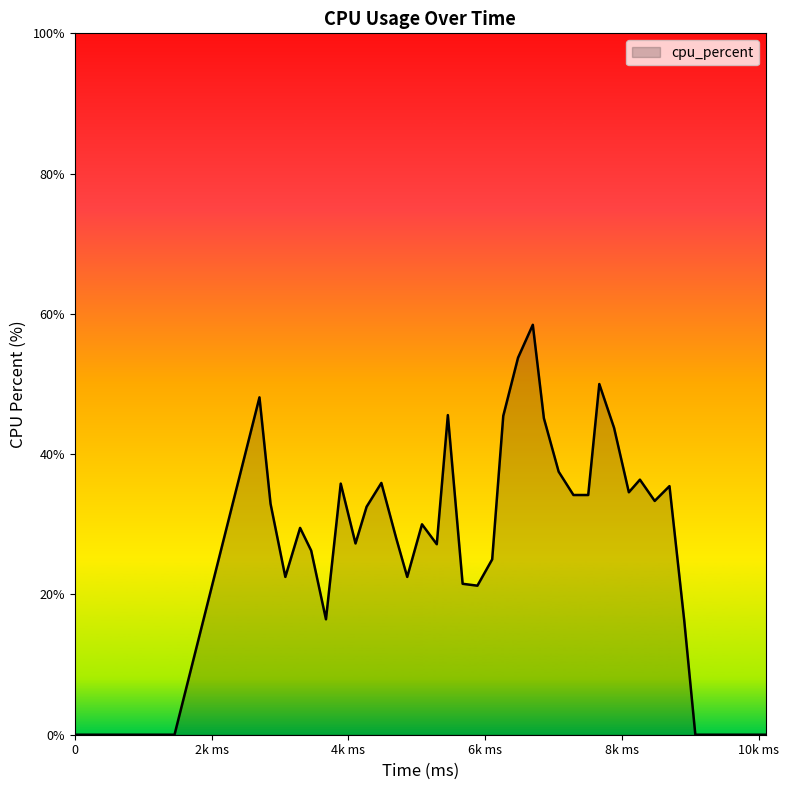

What is the maximum value shown in the chart?

58.4